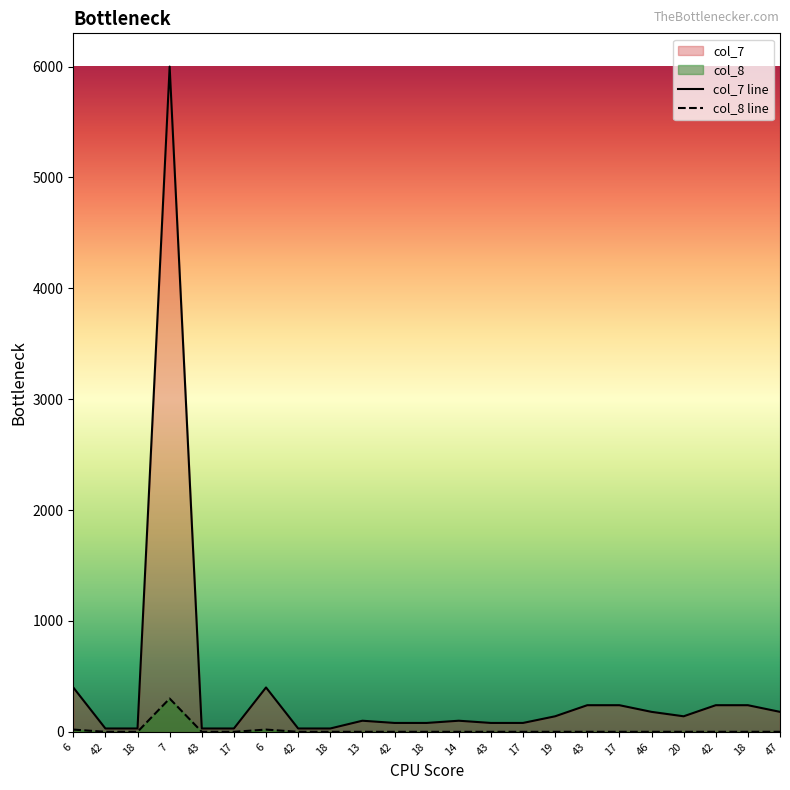

Is it true that col_7 line equals 400 at 6?

True